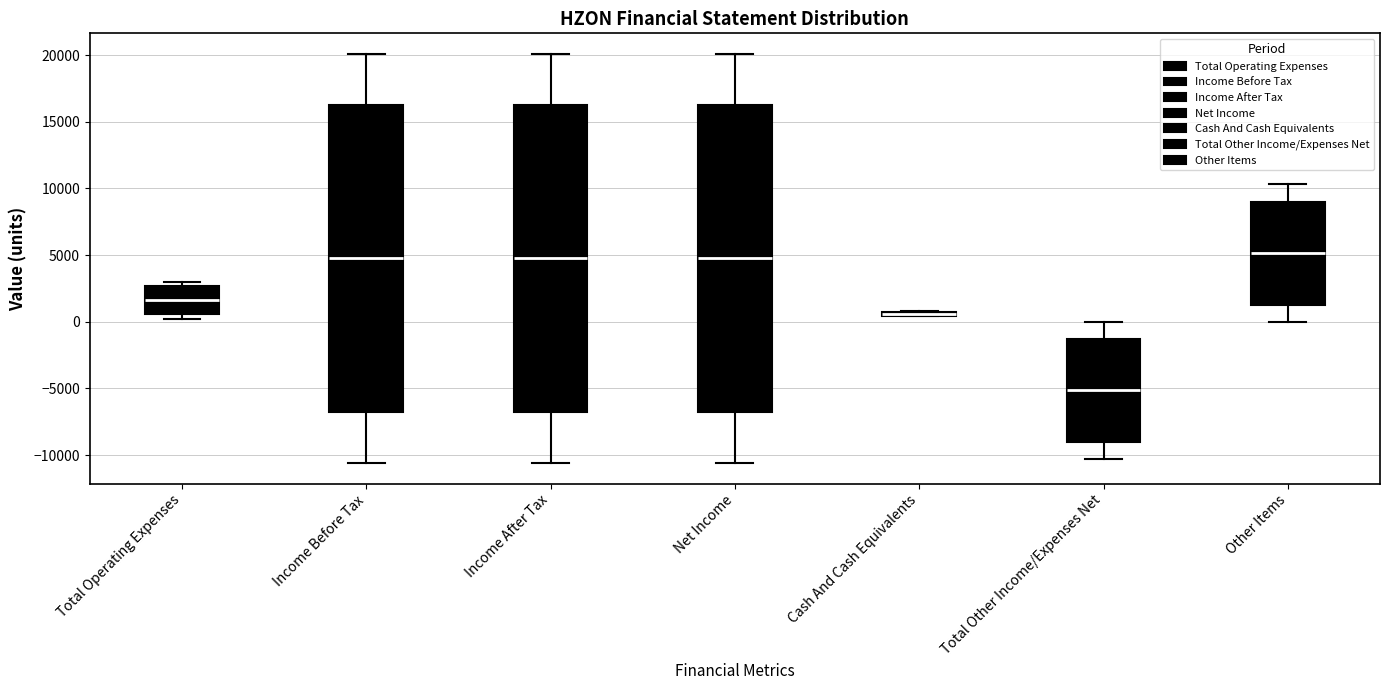

Where does the lower whisker of the box for Net Income end on the y-axis? The values are not printed on the chart, so give them approximately, as read against the axis.

-10500